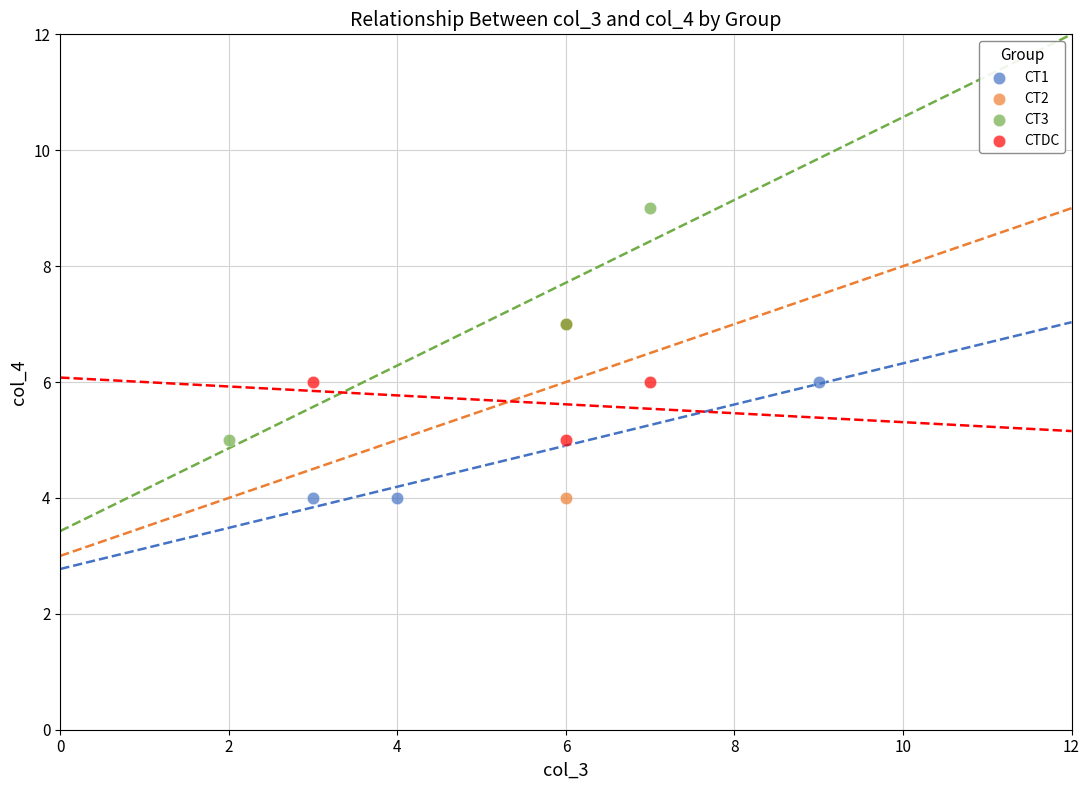

Which series reaches the maximum Y coordinate?

CT3